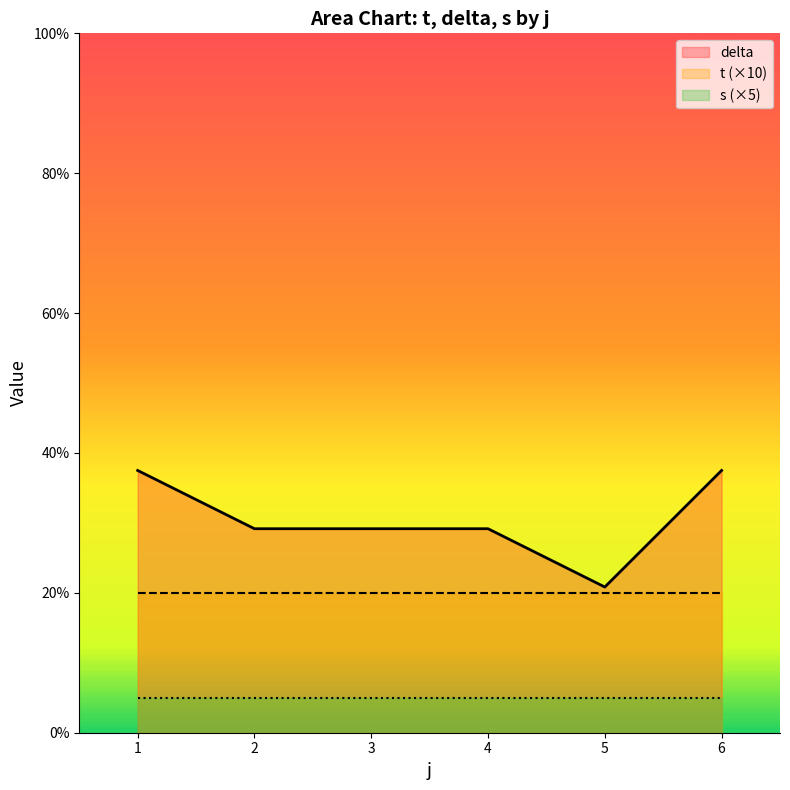

What is the total value across all series at 1?

62.5